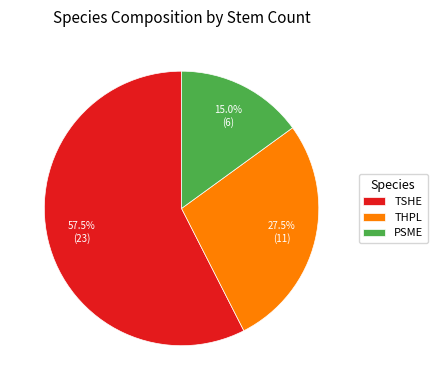

Count the number of slices in the pie.

3